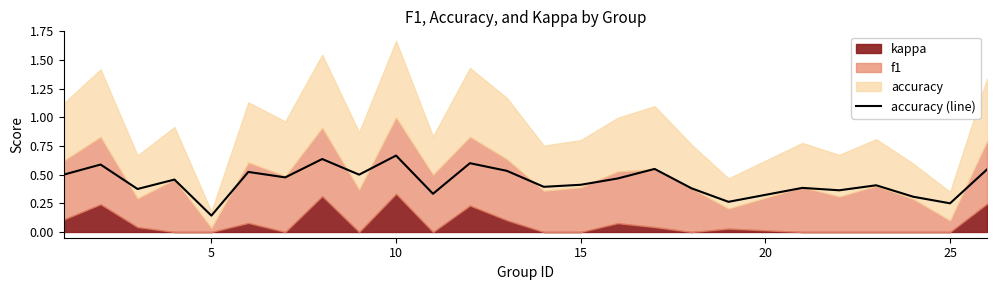

How many lines are shown in the chart?

1